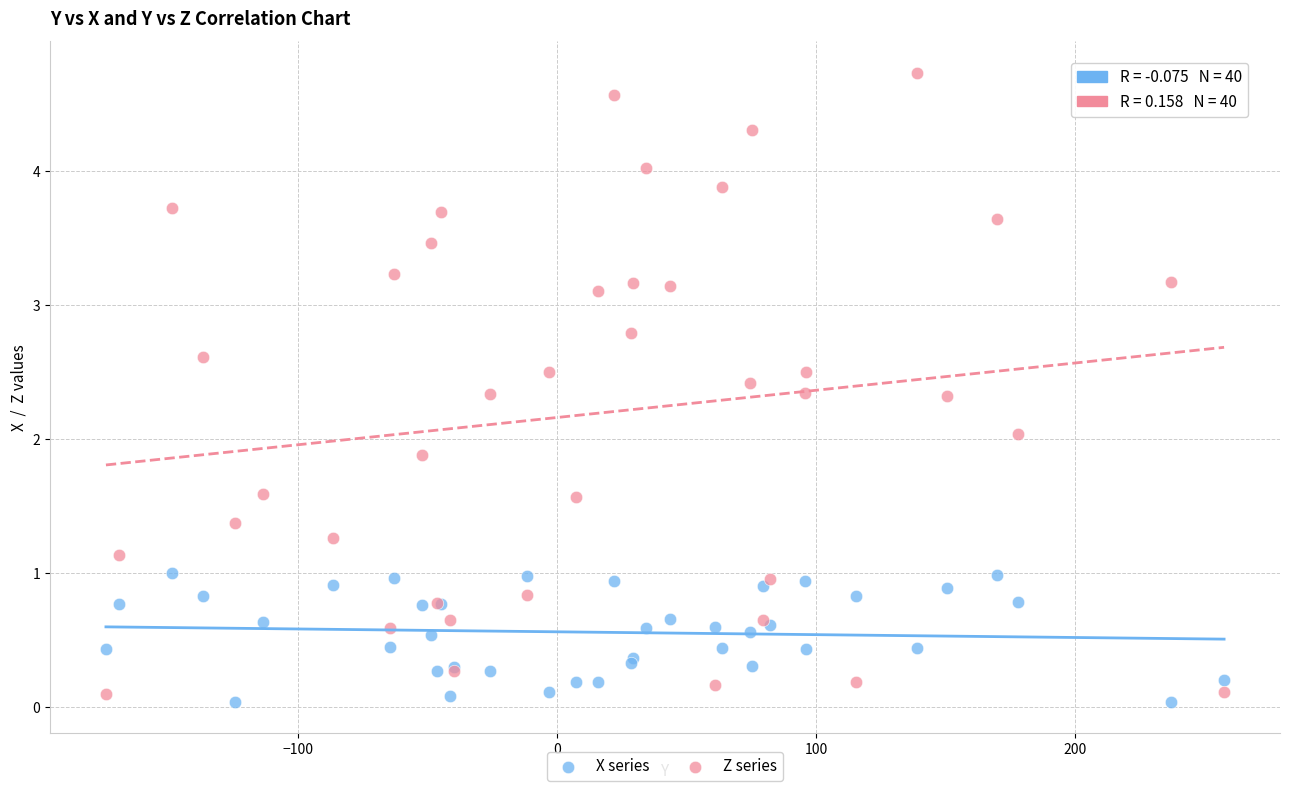

Which series contains the highest Y value?

Z series